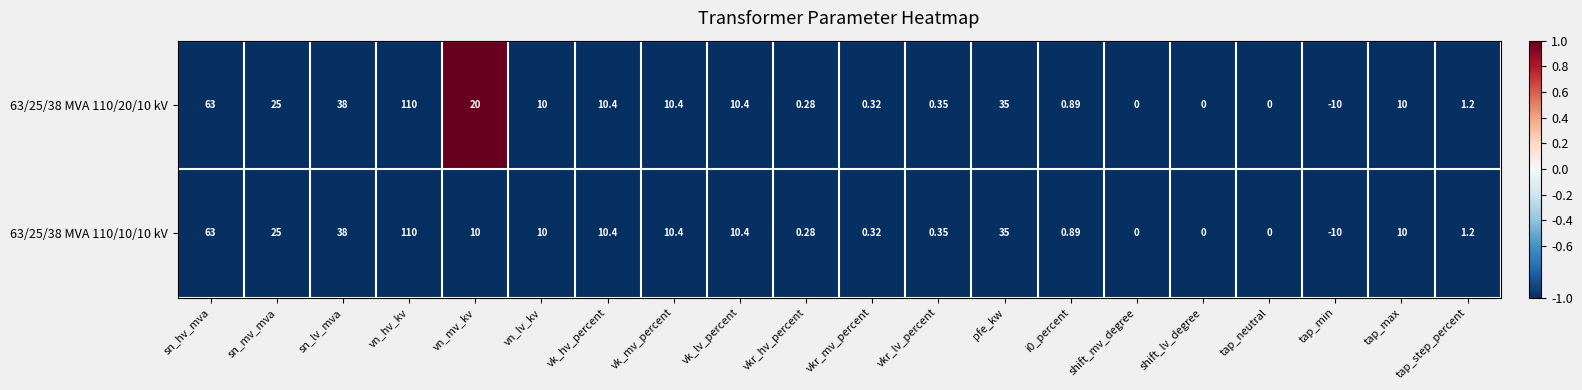

Is the value of 63/25/38 MVA 110/10/10 kV at vn_mv_kv greater than the value of 63/25/38 MVA 110/20/10 kV at vkr_mv_percent?

Yes